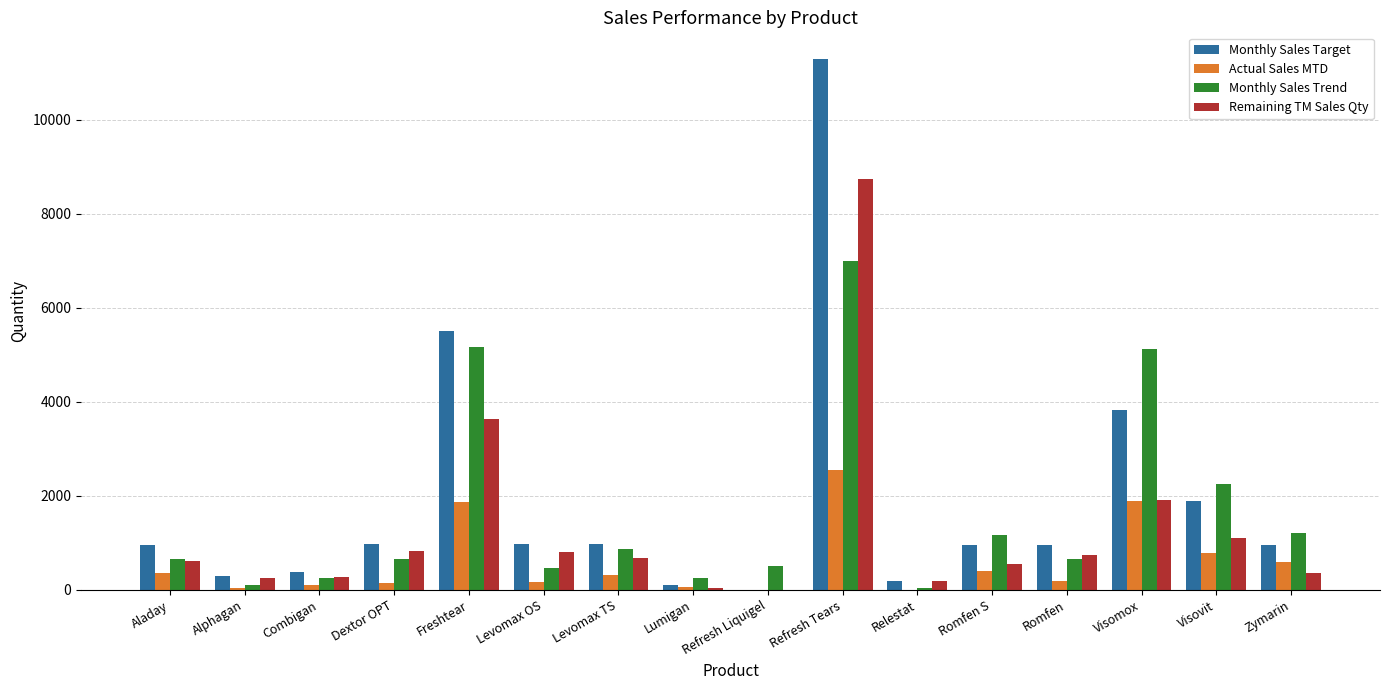

Between Freshtear and Visomox, which series saw the biggest shift?

Remaining TM Sales Qty